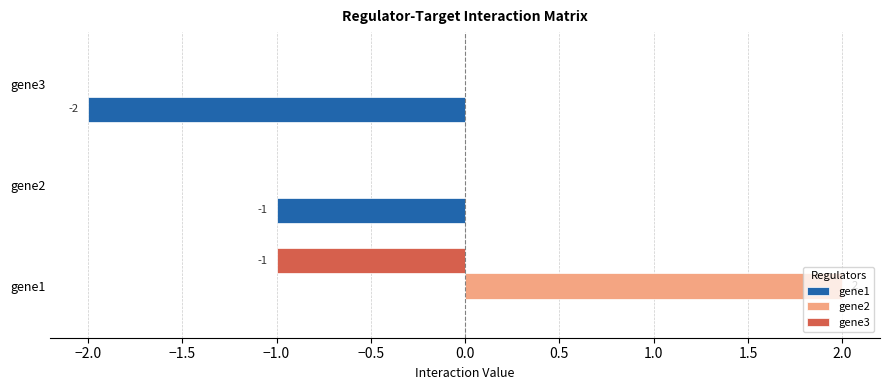

At which category is the sum across all series the highest?

gene1